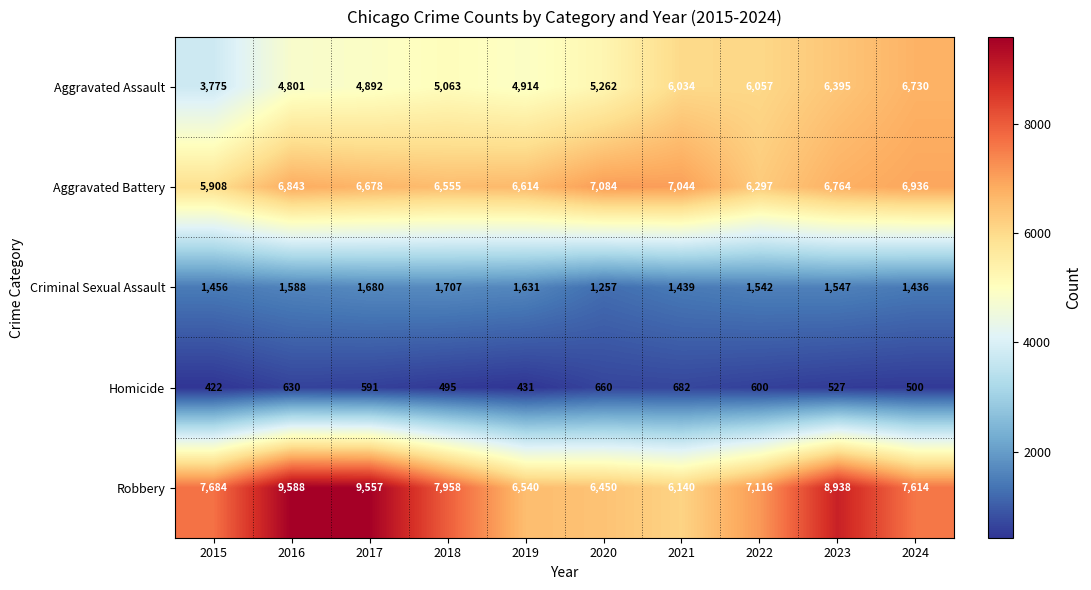

At how many categories does at least one series exceed 6613?

10